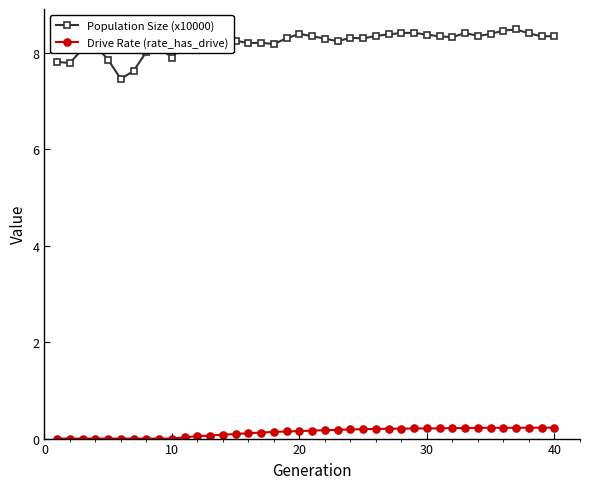

Rank the series by their maximum value, from lowest to highest.

Drive Rate (rate_has_drive), Population Size (x10000)